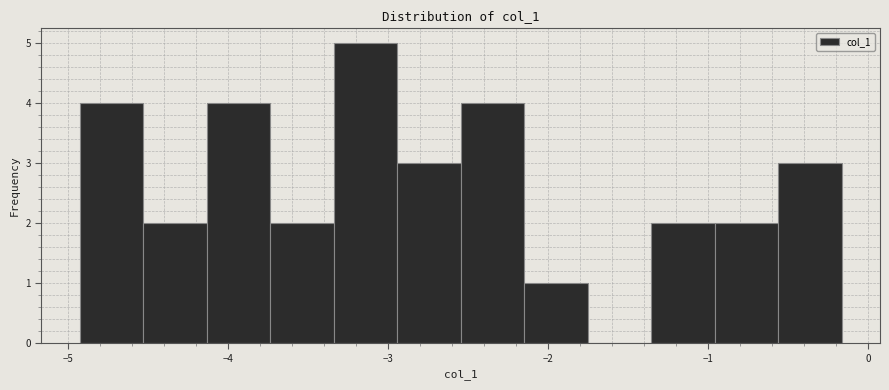

Read against the x-axis, roughly where is the centre of the tallest bar?

-3.1